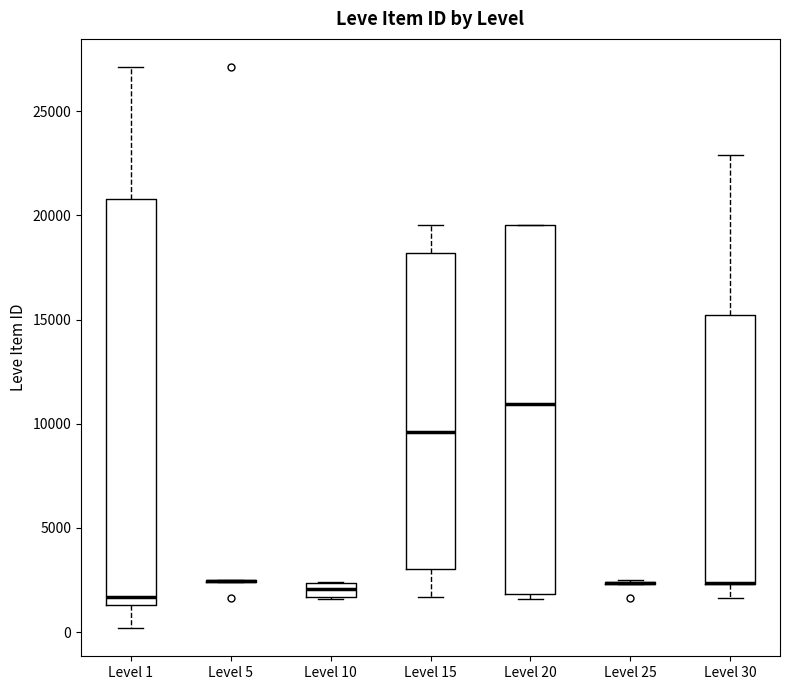

Comparing the boxes themselves (not the whiskers), which one is the tallest?

Level 1